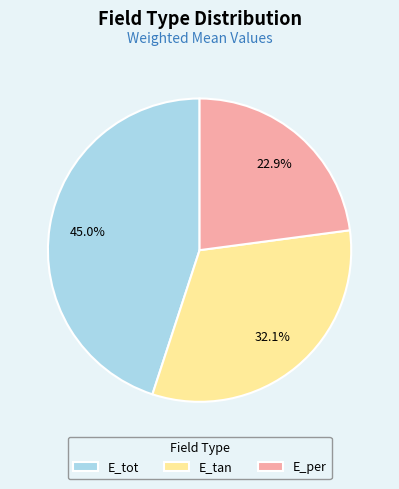

Between E_per and E_tot, which is larger?

E_tot